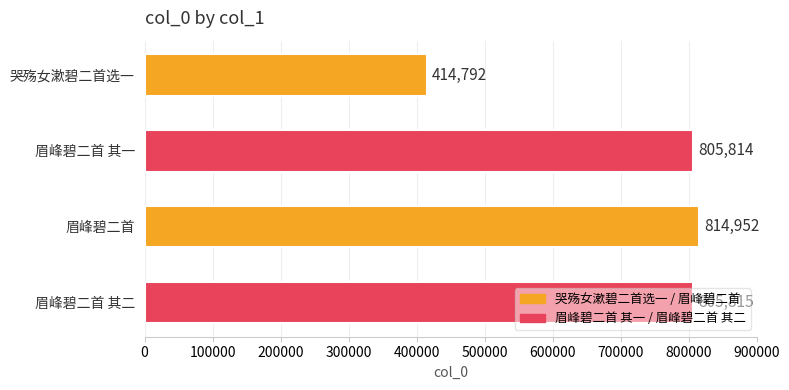

How many distinct data groups are displayed?

1